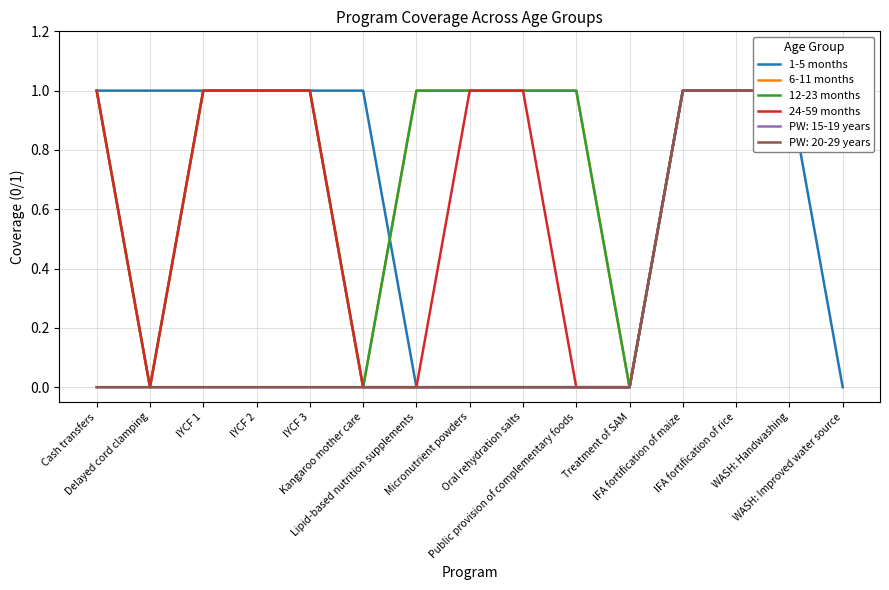

Reading left to right, extract all data points from this chart.

1-5 months: Cash transfers=1	Delayed cord clamping=1	IYCF 1=1	IYCF 2=1	IYCF 3=1	Kangaroo mother care=1	Lipid-based nutrition supplements=0	Micronutrient powders=0	Oral rehydration salts=0	Public provision of complementary foods=0	Treatment of SAM=0	IFA fortification of maize=1	IFA fortification of rice=1	WASH: Handwashing=1	WASH: Improved water source=0
6-11 months: Cash transfers=1	Delayed cord clamping=0	IYCF 1=1	IYCF 2=1	IYCF 3=1	Kangaroo mother care=0	Lipid-based nutrition supplements=1	Micronutrient powders=1	Oral rehydration salts=1	Public provision of complementary foods=1	Treatment of SAM=0	IFA fortification of maize=1	IFA fortification of rice=1	WASH: Handwashing=1	WASH: Improved water source=1
12-23 months: Cash transfers=1	Delayed cord clamping=0	IYCF 1=1	IYCF 2=1	IYCF 3=1	Kangaroo mother care=0	Lipid-based nutrition supplements=1	Micronutrient powders=1	Oral rehydration salts=1	Public provision of complementary foods=1	Treatment of SAM=0	IFA fortification of maize=1	IFA fortification of rice=1	WASH: Handwashing=1	WASH: Improved water source=1
24-59 months: Cash transfers=1	Delayed cord clamping=0	IYCF 1=1	IYCF 2=1	IYCF 3=1	Kangaroo mother care=0	Lipid-based nutrition supplements=0	Micronutrient powders=1	Oral rehydration salts=1	Public provision of complementary foods=0	Treatment of SAM=0	IFA fortification of maize=1	IFA fortification of rice=1	WASH: Handwashing=1	WASH: Improved water source=1